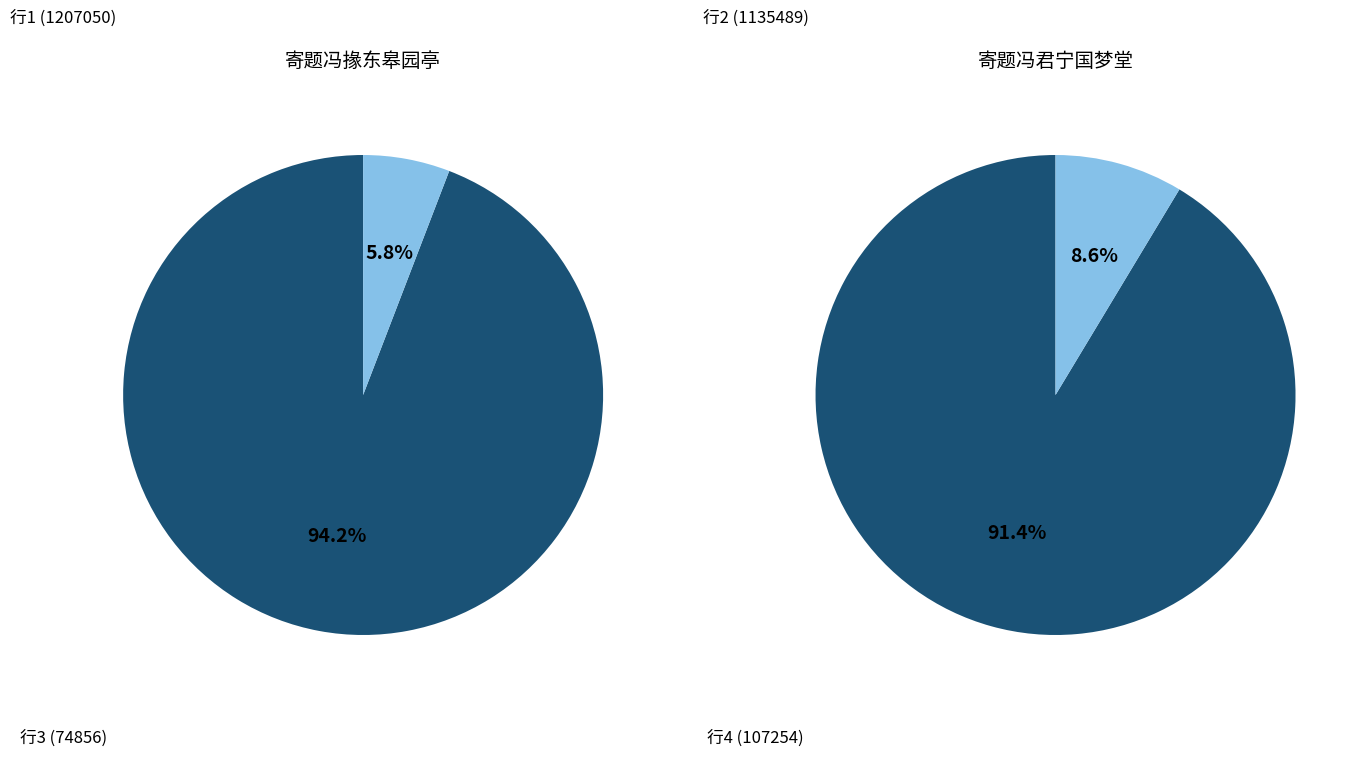

Which series has the widest spread of values?

寄题冯掾东皋园亭